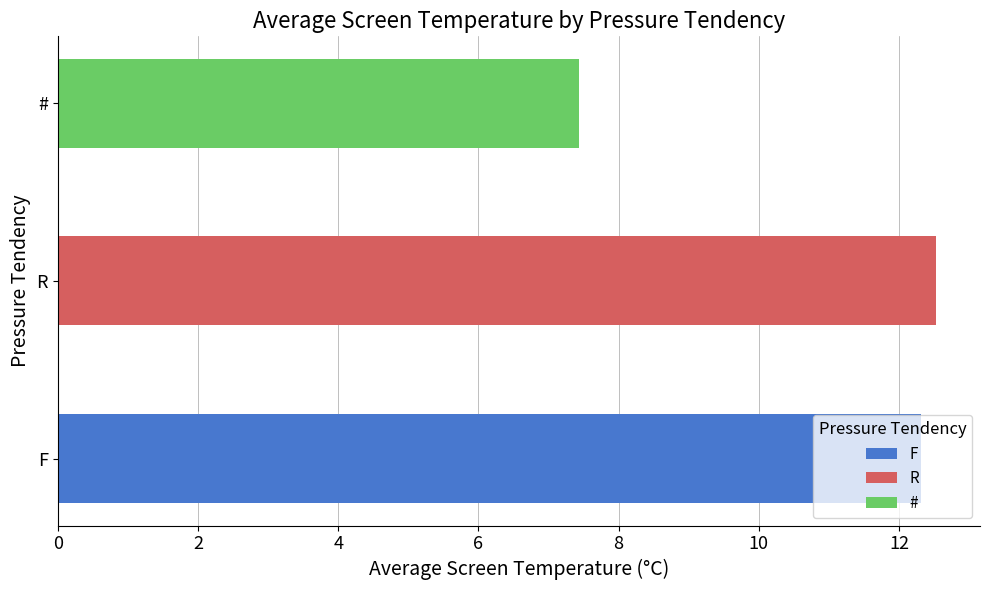

What is the average value?

10.8